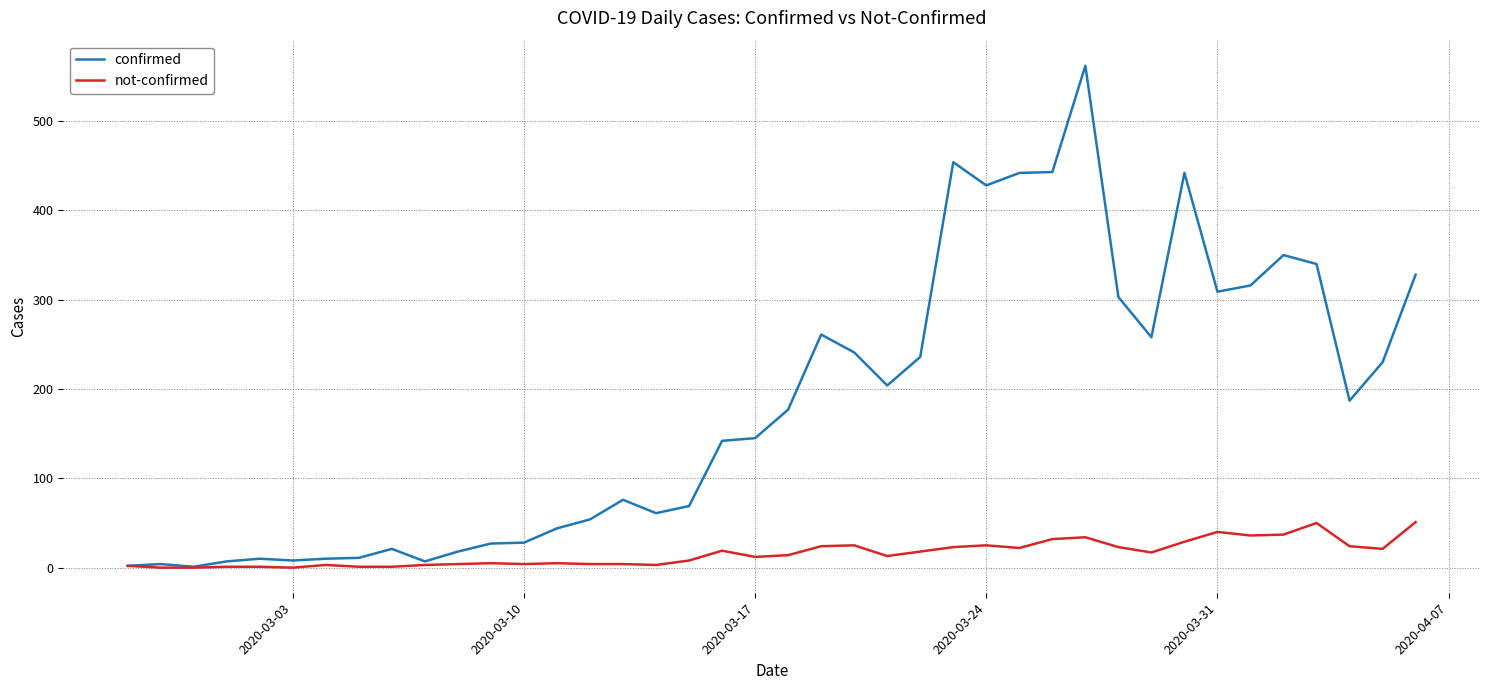

At how many categories does at least one series exceed 134?

22